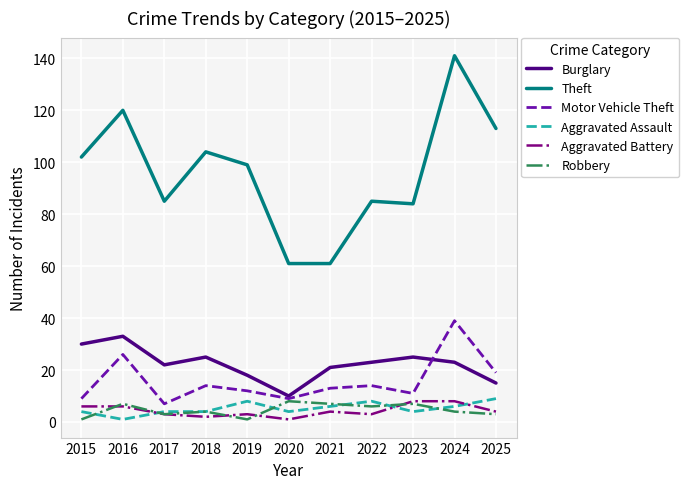

Count the number of data series in this chart.

6